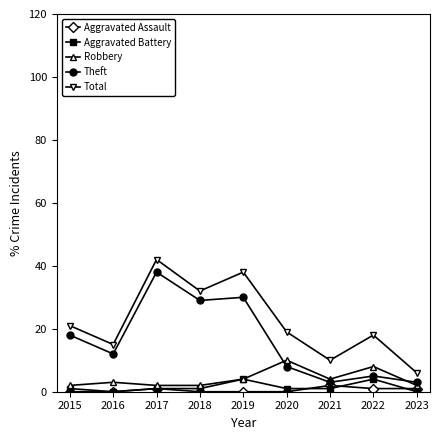

What is the value of the Total point at the 4th from the left?

32